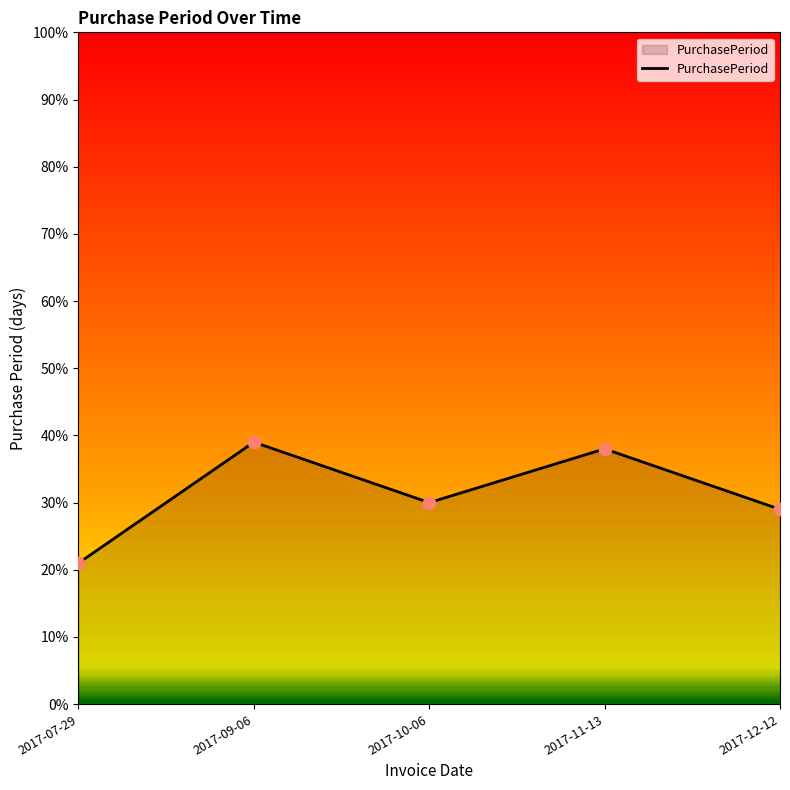

What is the ratio of the value at 2017-11-13 to the value at 2017-09-06?

1.0